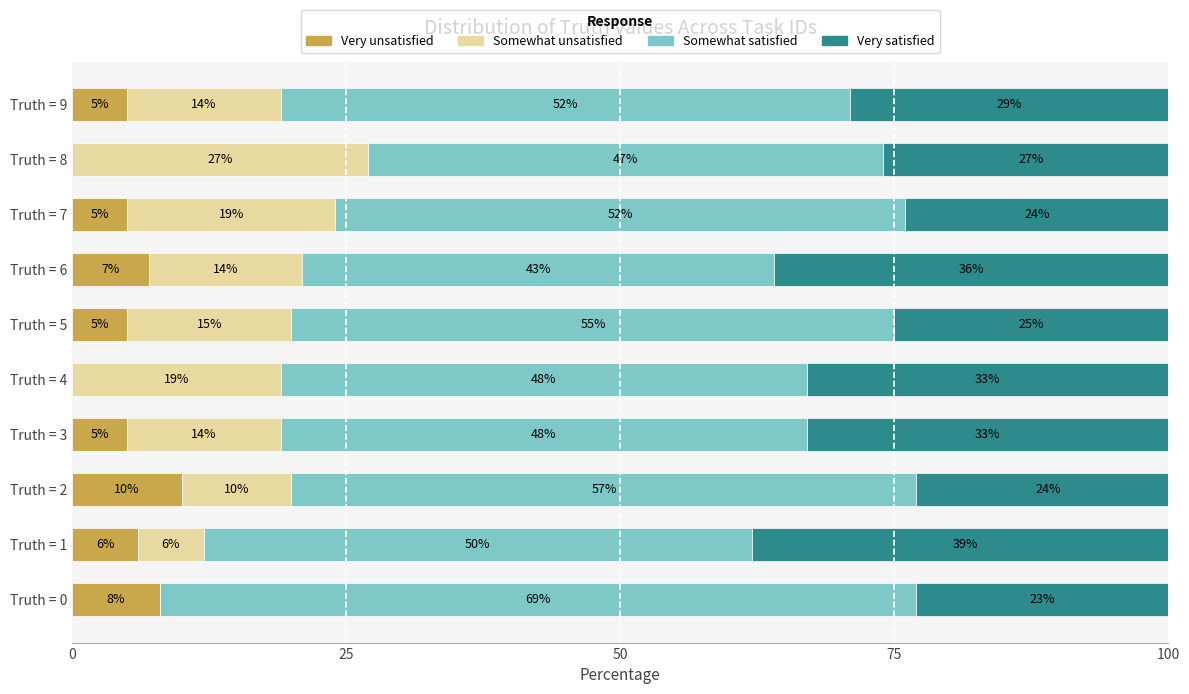

What is the sum of the Very unsatisfied values at Truth = 8 and Truth = 7?

5.0